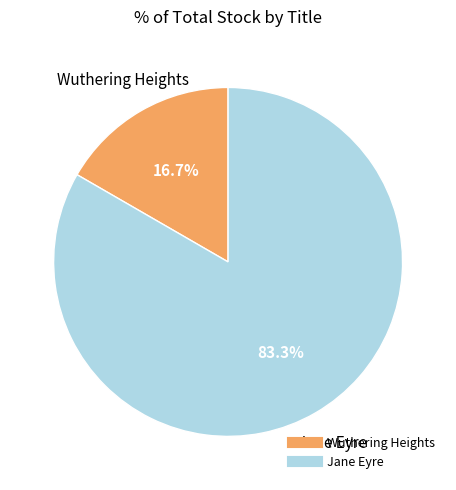

Rank the categories by value from highest to lowest.

Jane Eyre, Wuthering Heights